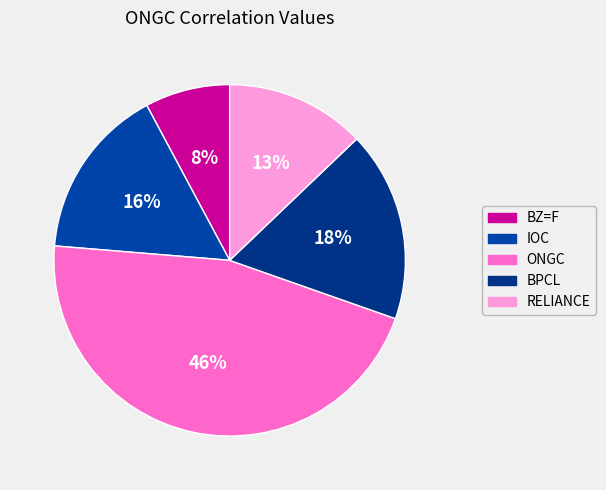

To the nearest percent, what is the difference between the largest and smallest slice percentages?

38%